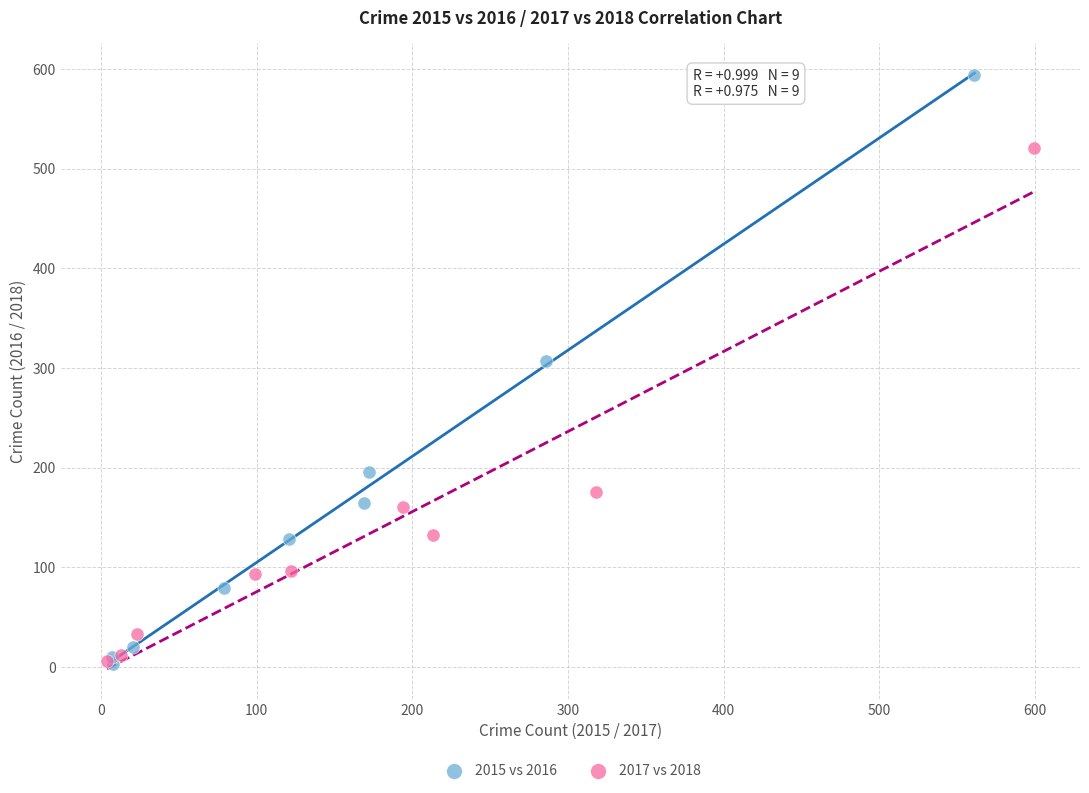

Which series contains the highest Y value?

2015 vs 2016